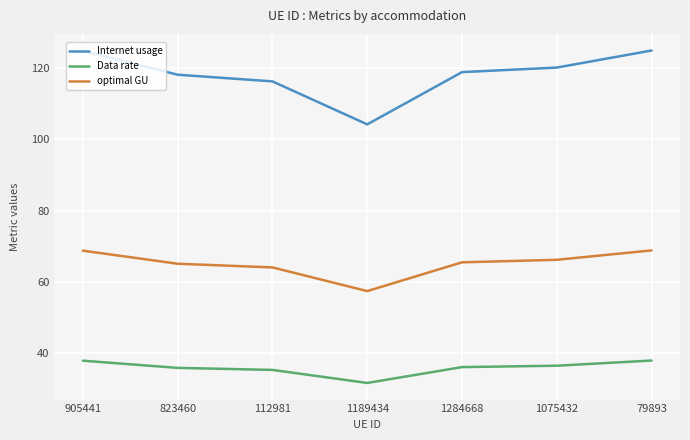

Is it true that Internet usage equals 116.3 at 112981?

True